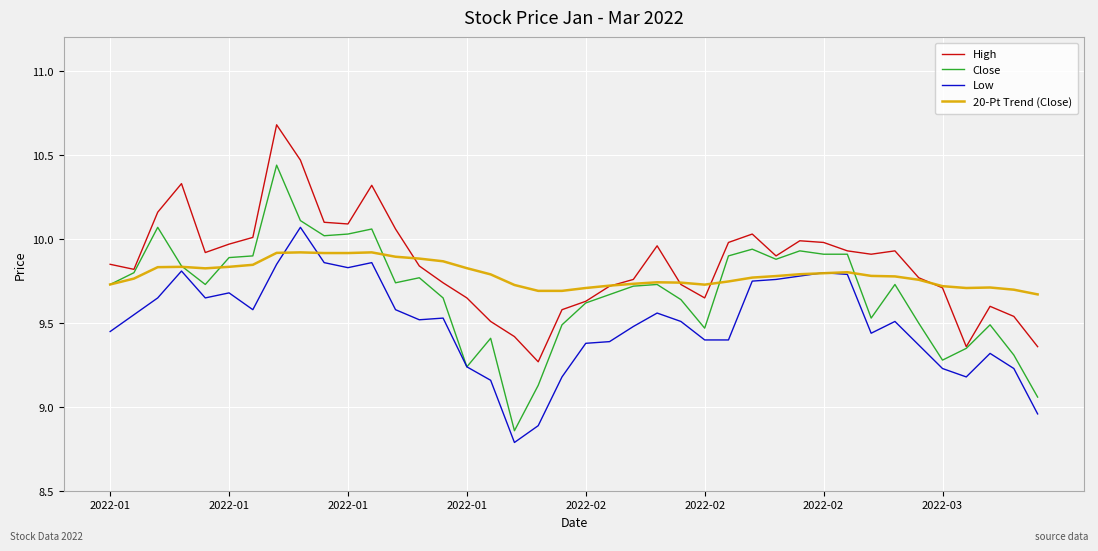

How many lines are shown in the chart?

4